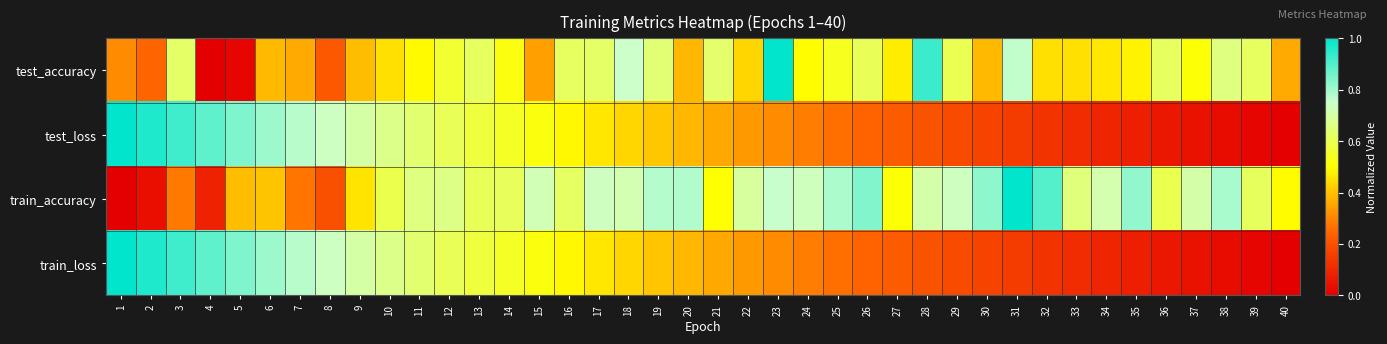

At how many categories does at least one series exceed 0?

40